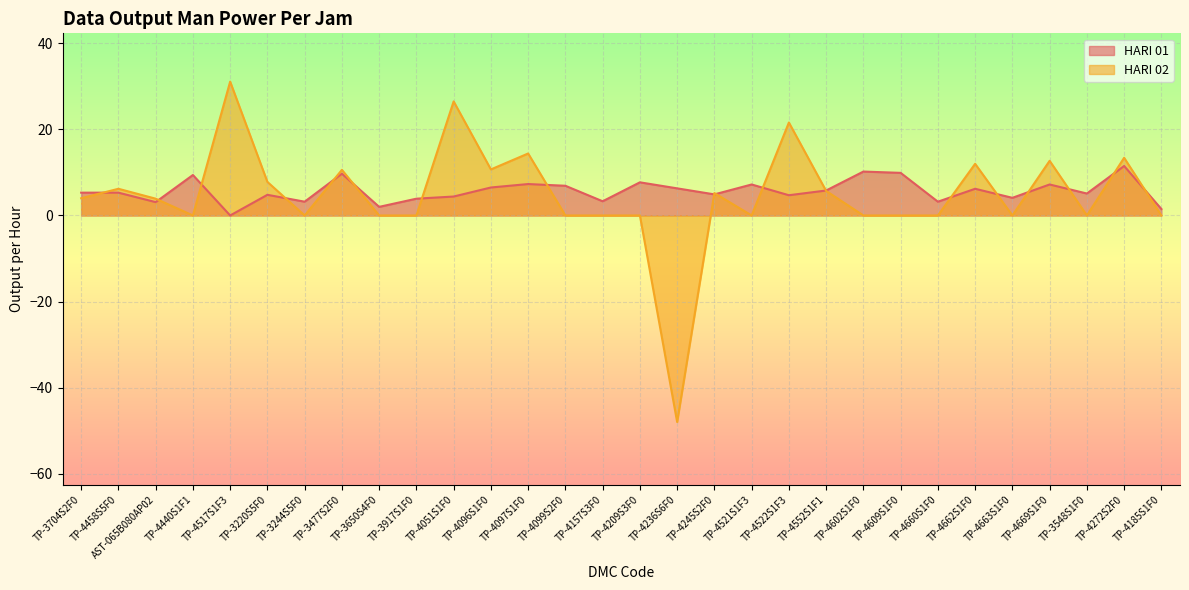

What is the average value of the HARI 02 series?

4.6